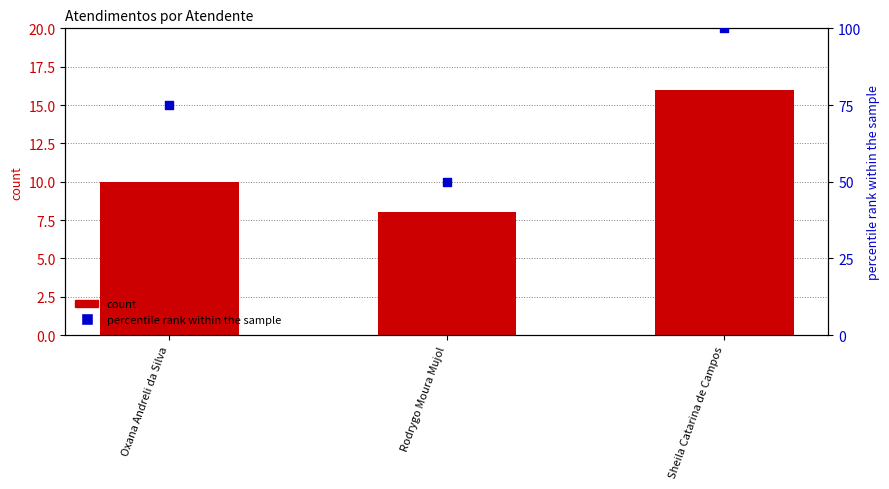

Which series reaches the minimum Y coordinate?

count